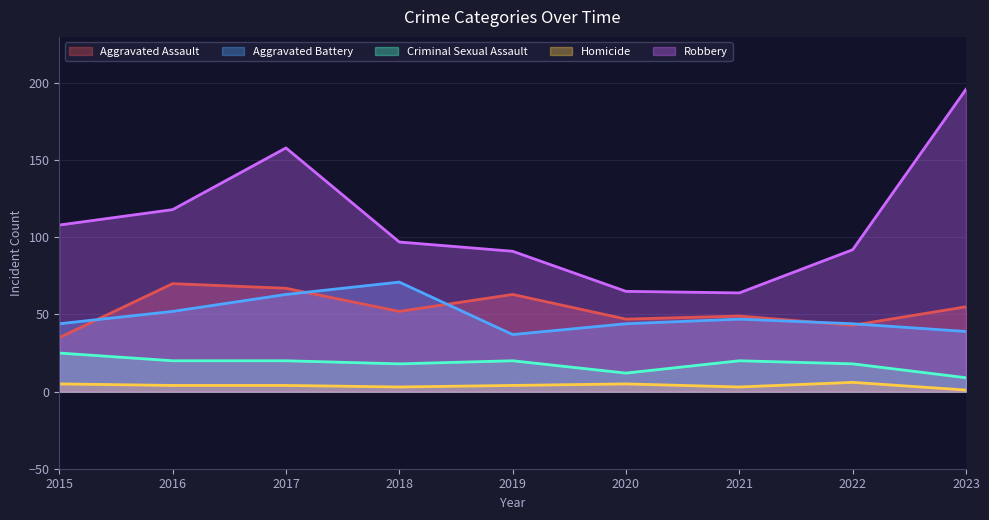

What is the minimum value shown in the chart?

1